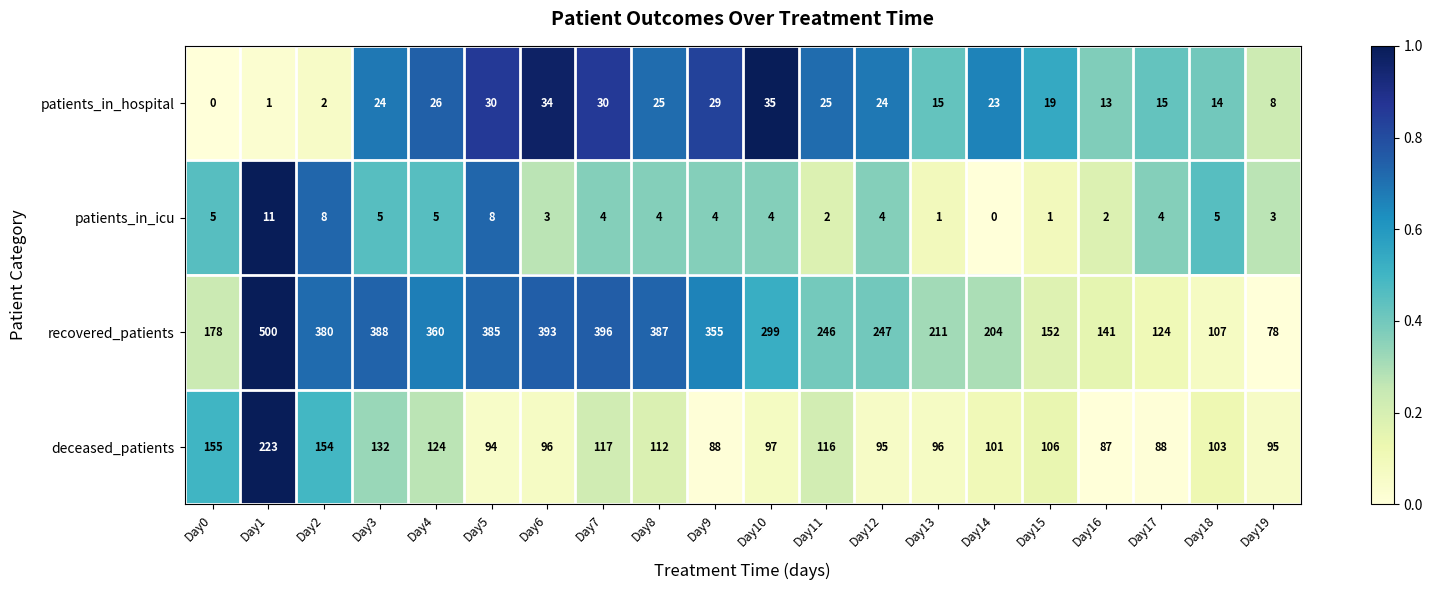

At which label does recovered_patients first exceed 299?

Day1